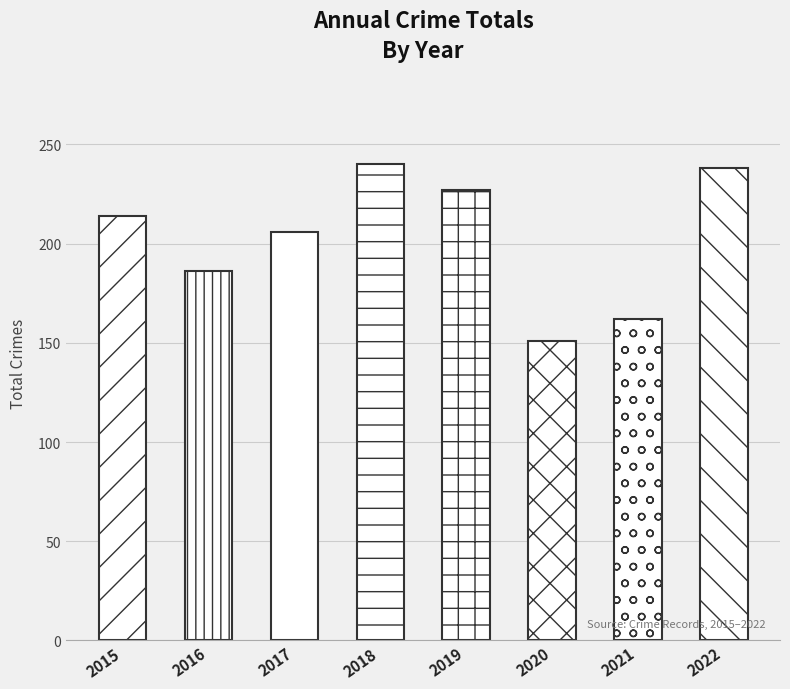

Which category has the lowest value across all series?

2020